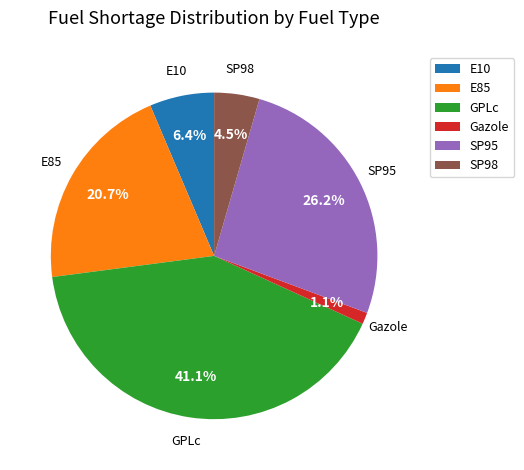

The SP95 slice represents 36% of the pie. True or false?

False